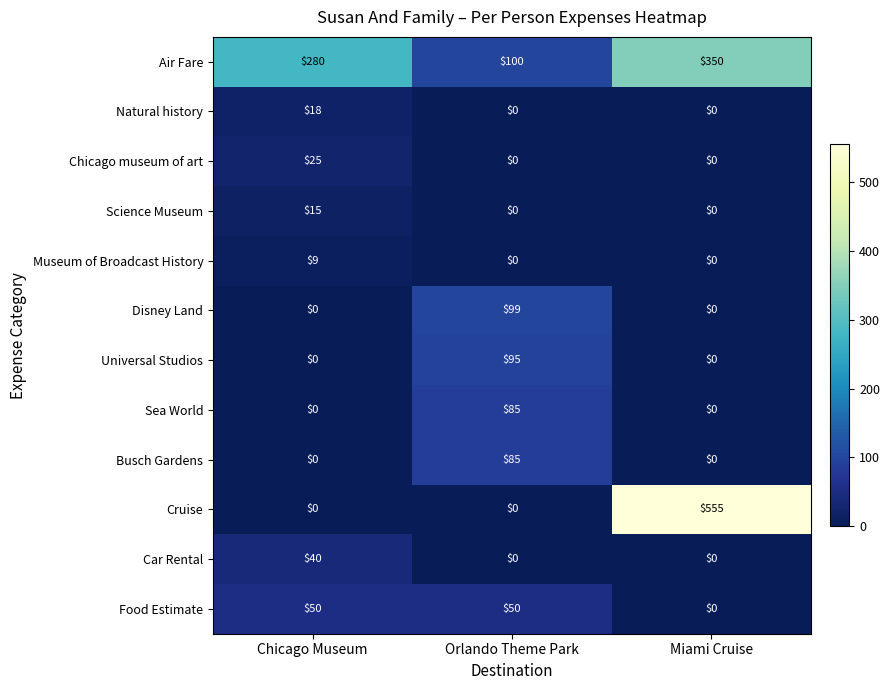

What is the difference between the highest and lowest values at Miami Cruise?

555